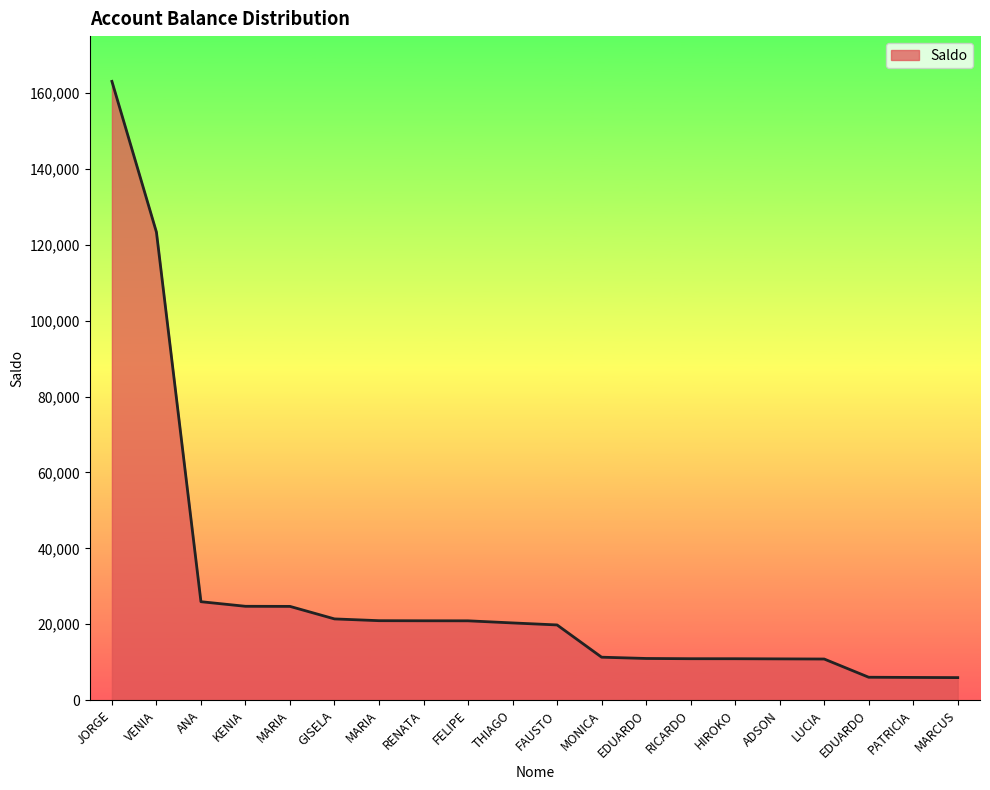

What is the average value?

28501.5